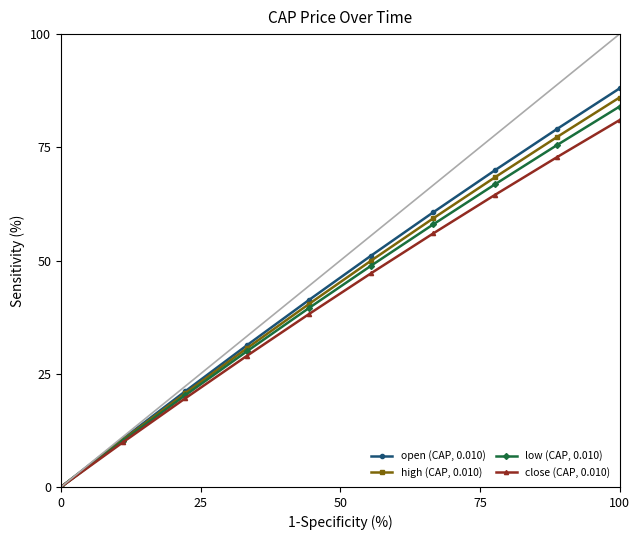

Which series has the largest range (max minus min)?

open (CAP, 0.010)